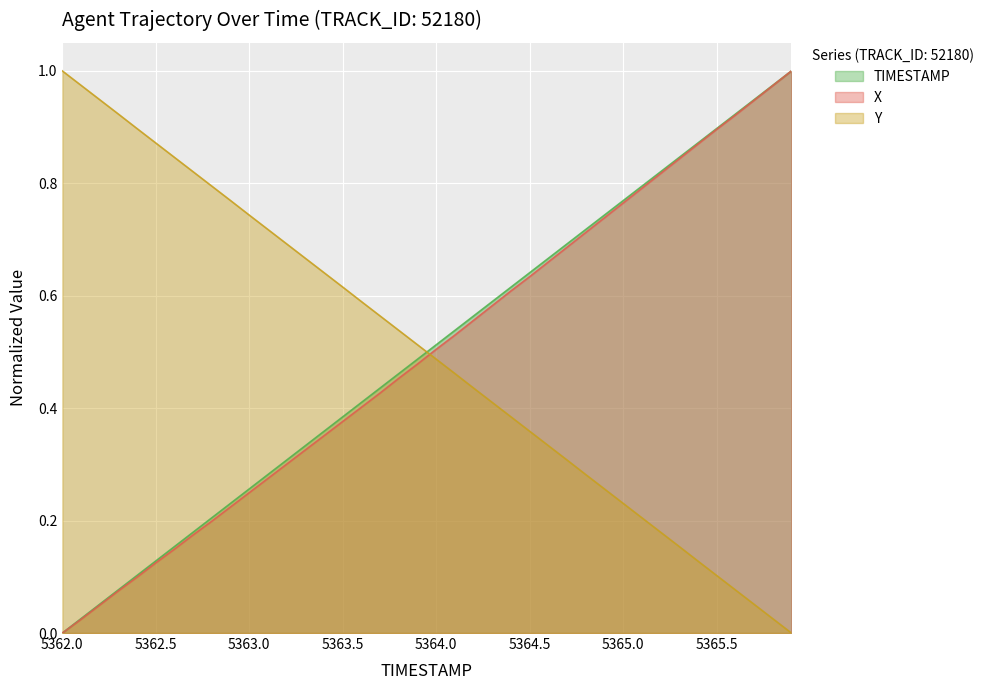

True or false: TIMESTAMP has a value of 0.9 at 5365.5.

True